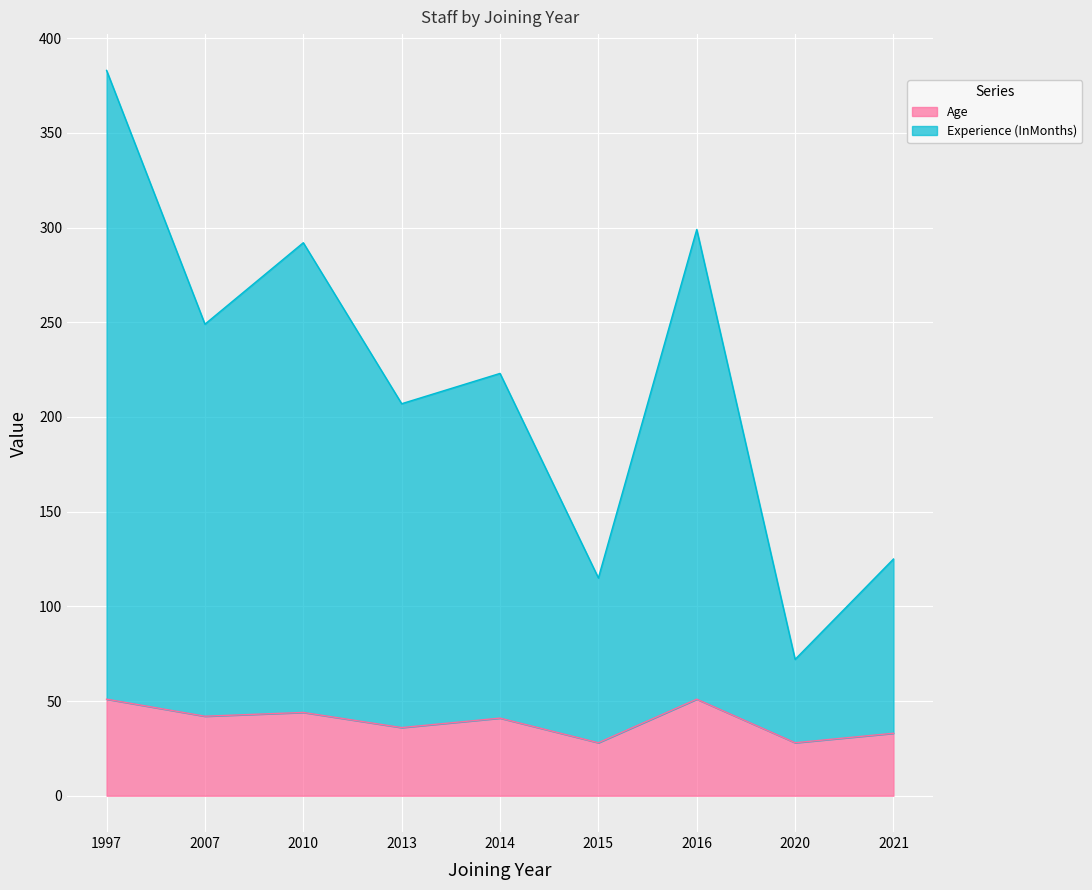

How many distinct data groups are displayed?

2